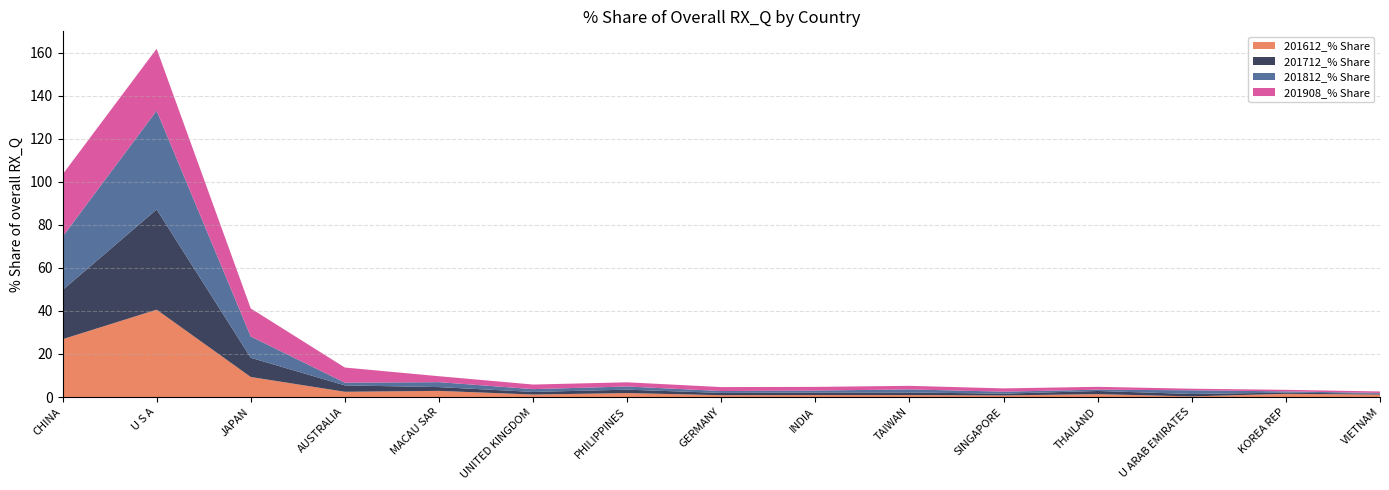

Reading left to right, what are all the values shown in this chart?

201612_% Share: 26.8	40.6	9.3	2.4	2.8	1.1	1.8	0.8	0.9	0.9	0.7	1.3	0.3	1.5	1.1
201712_% Share: 22.8	46.6	8.9	3.0	1.8	1.2	1.6	1.1	1.2	1.2	0.8	1.5	1.1	0.6	0.4
201812_% Share: 24.8	45.9	9.9	1.3	2.3	1.3	1.5	0.9	0.9	1.4	0.9	0.6	1.7	0.6	0.3
201908_% Share: 28.9	28.8	13.0	7.0	2.8	2.1	1.9	1.8	1.7	1.7	1.5	1.3	0.7	0.7	0.7